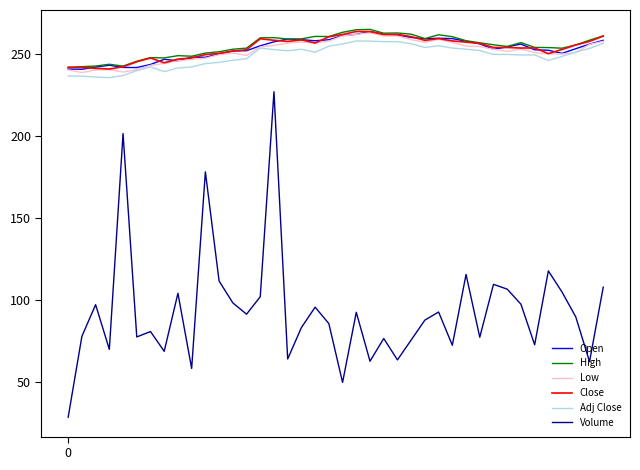

Which series has the widest spread of values?

Volume